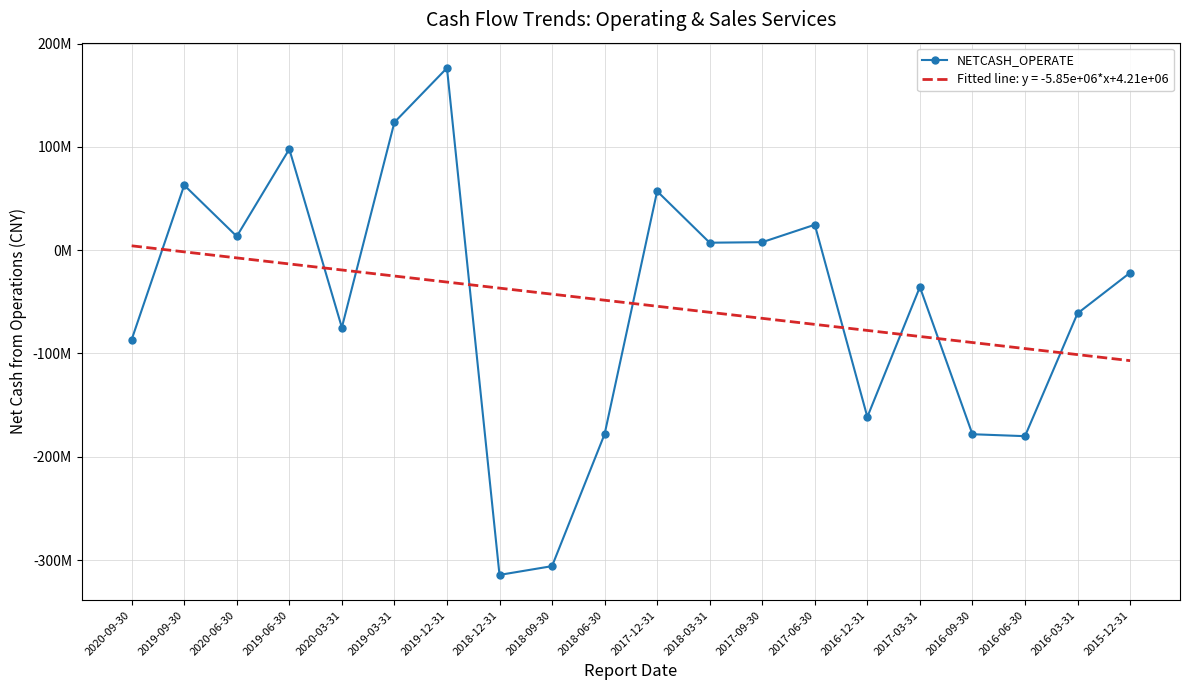

At which category does the data reach its first local peak?

2019-09-30